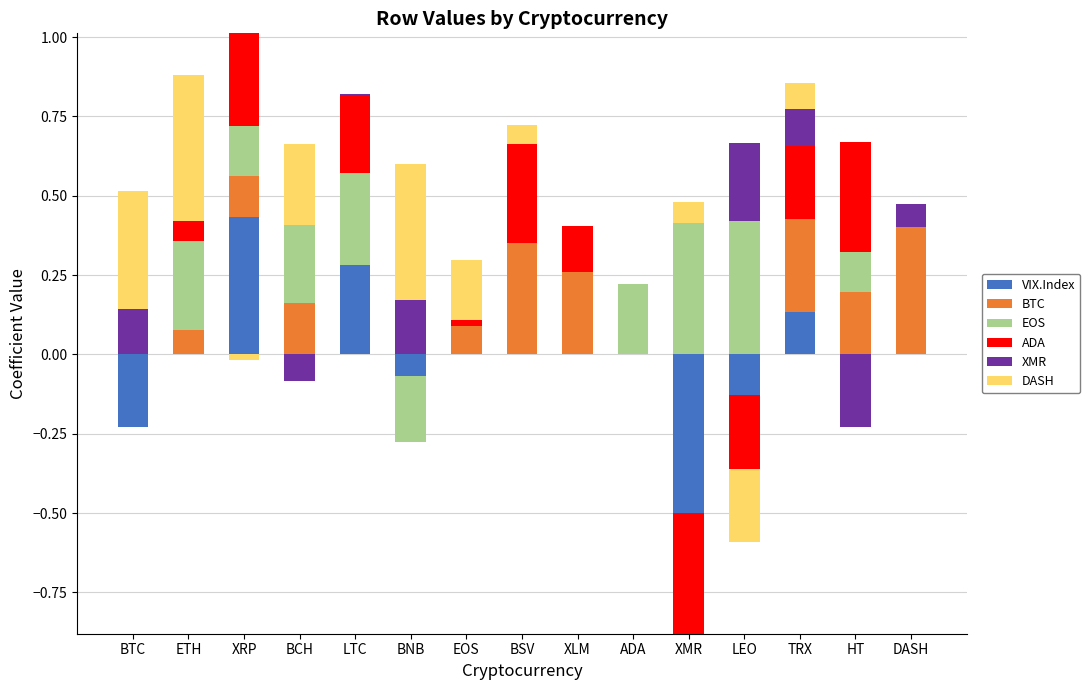

The VIX.Index series shows -0.2 at BSV. True or false?

False